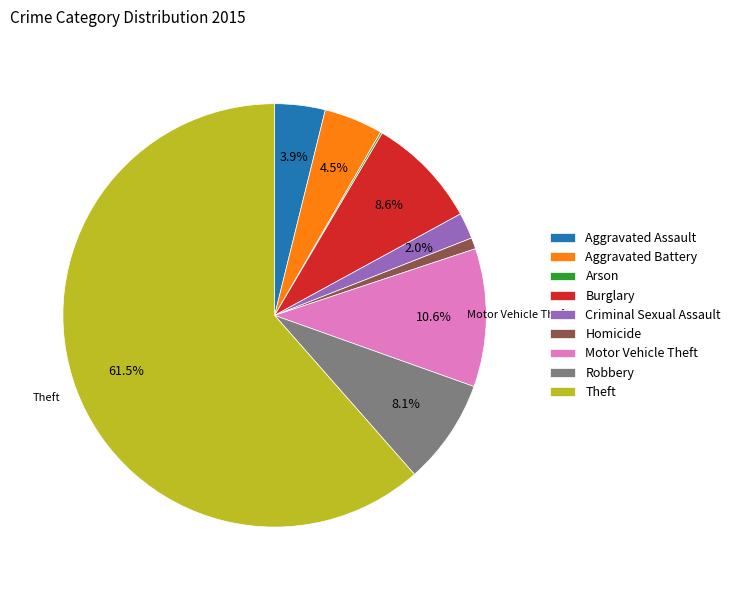

Which has a higher value, Aggravated Assault or Criminal Sexual Assault?

Aggravated Assault